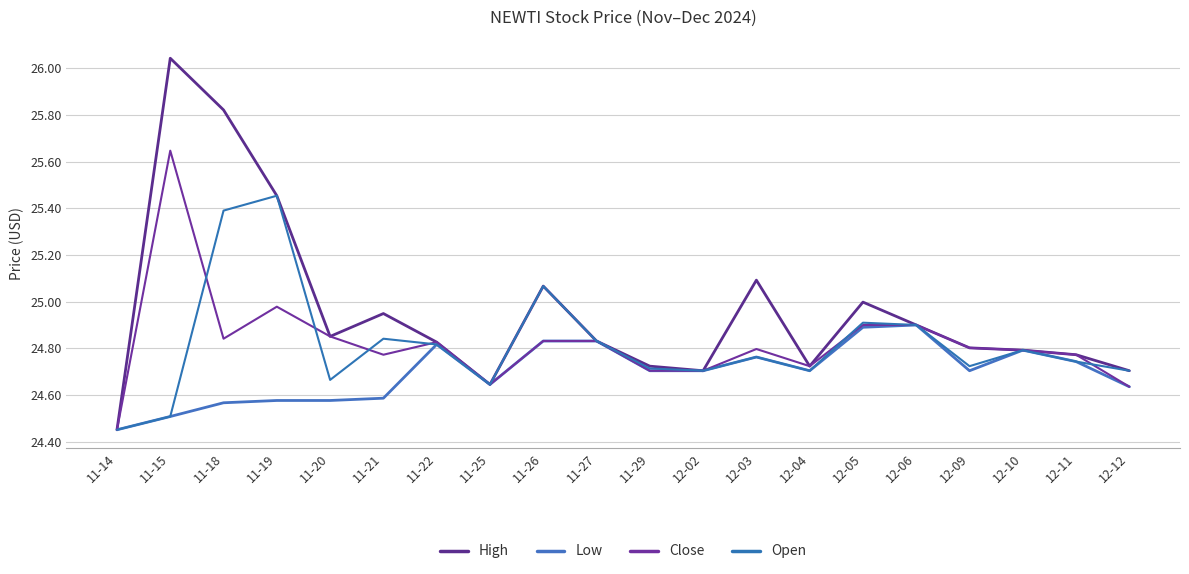

How many lines are shown in the chart?

4